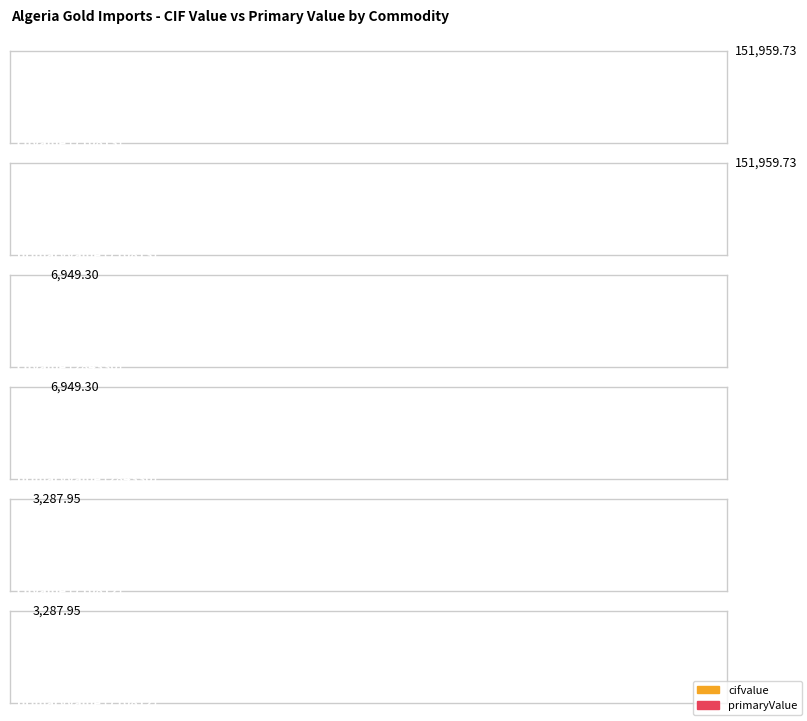

At which category is the sum across all series the highest?

710813